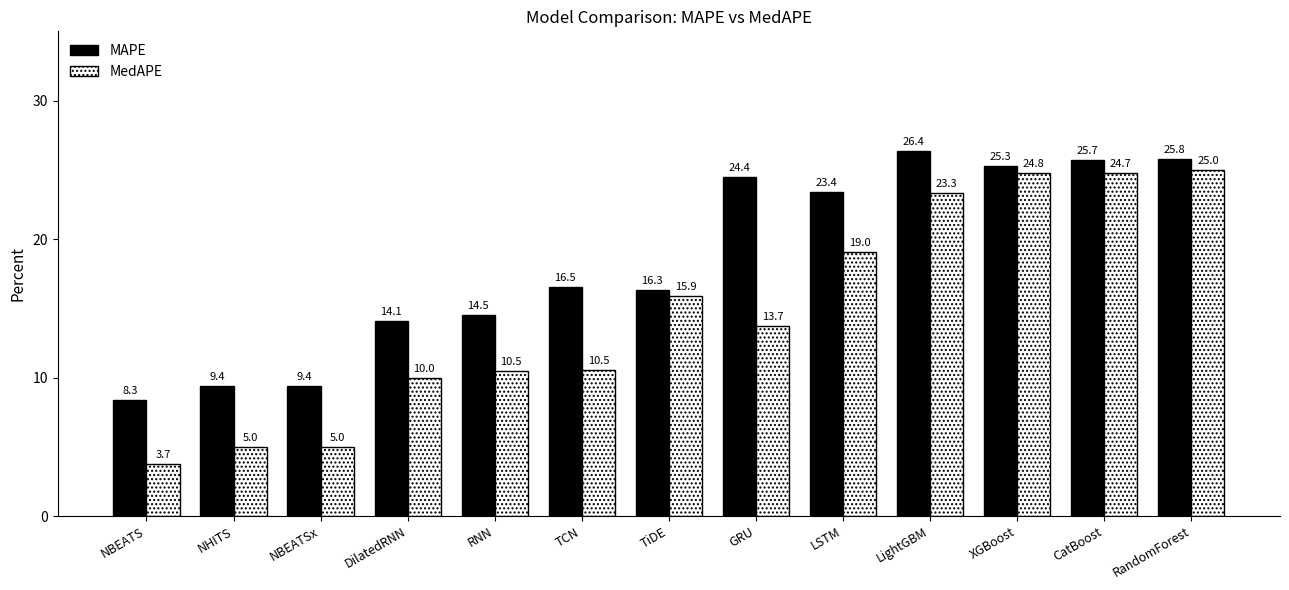

Rank the series at LSTM from highest to lowest value.

MAPE, MedAPE